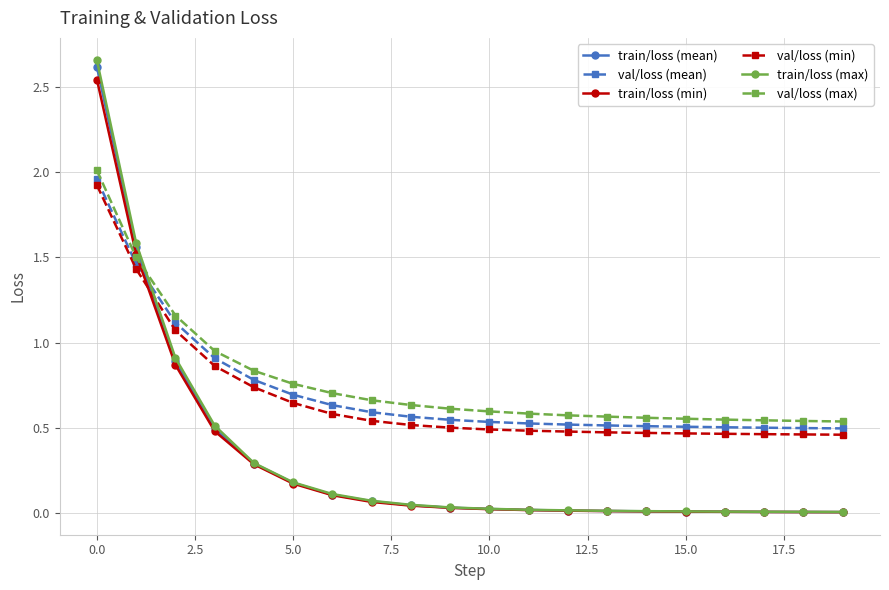

How many lines are shown in the chart?

6